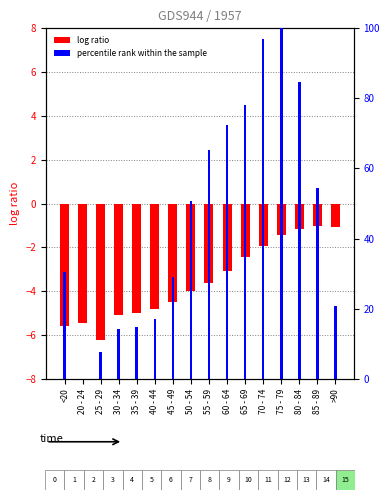

Between 50 - 54 and 85 - 89, which series saw the biggest shift?

percentile rank within the sample